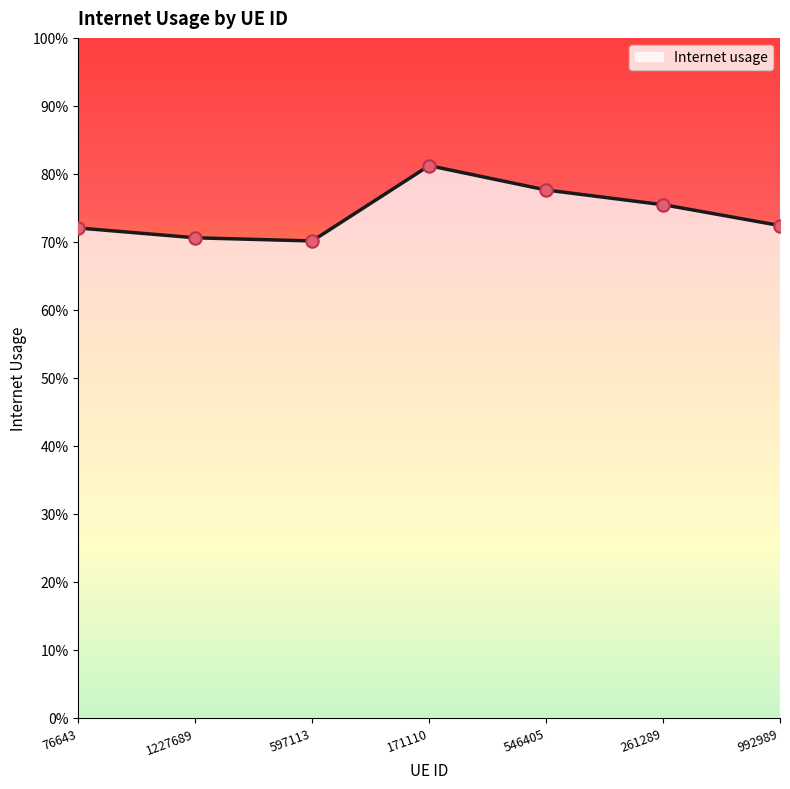

What is the change in value from 1227689 to 546405?

+0.1